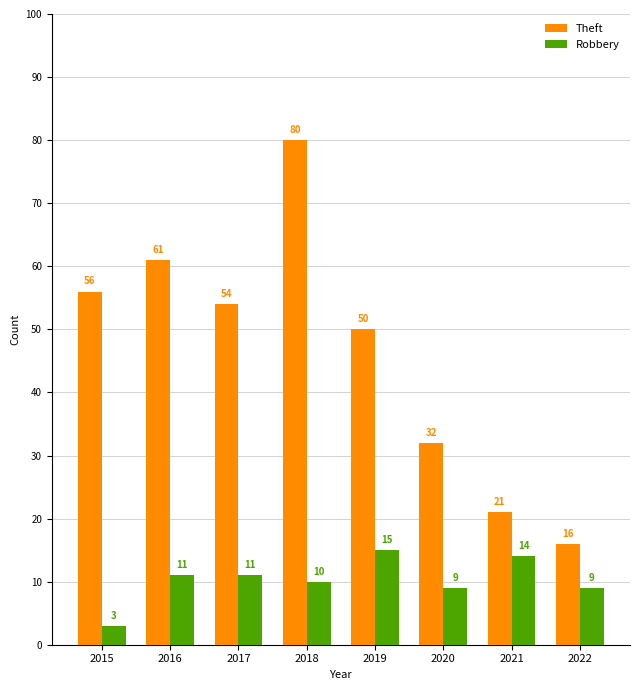

What is the sum of the Robbery values at 2018 and 2022?

19